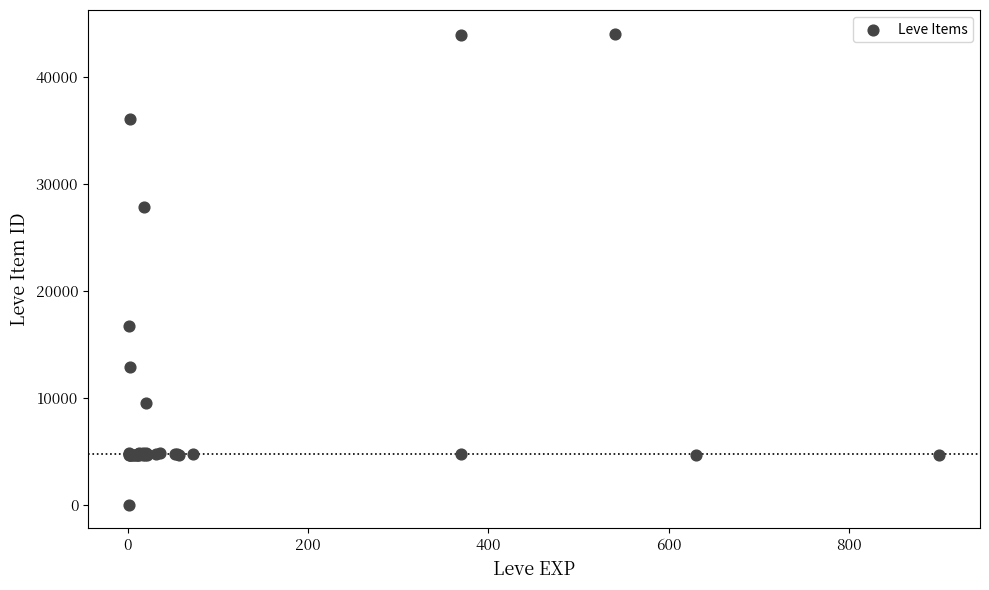

What Y value in the scatter plot is closest to 22050?

16734